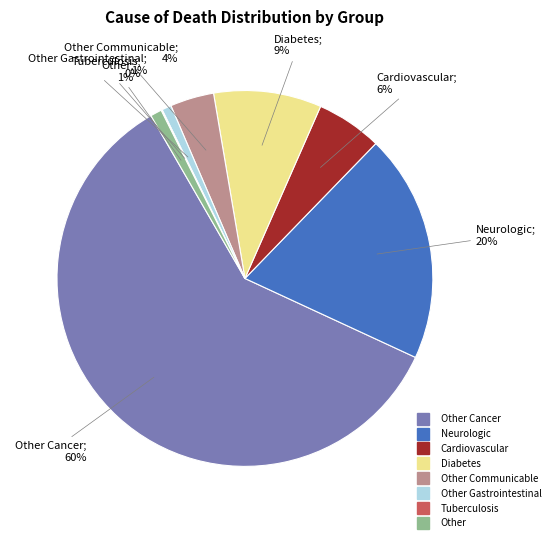

Is there any slice that represents more than half of the pie?

Yes